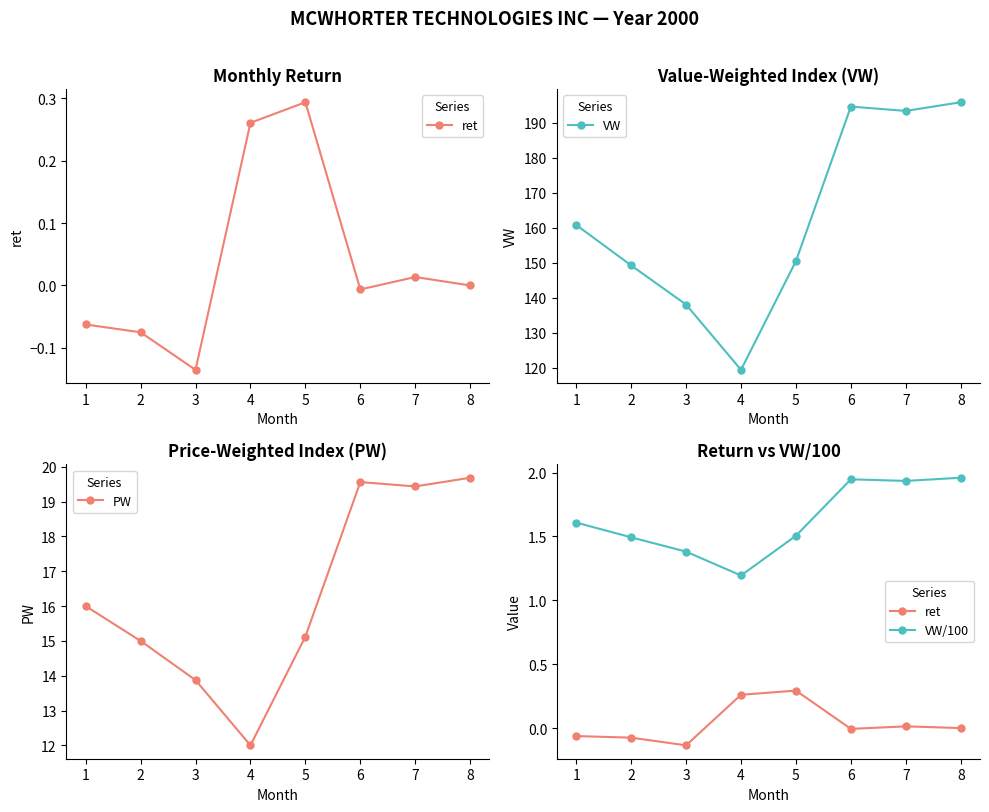

What value does the PW series have at 1?

16.0